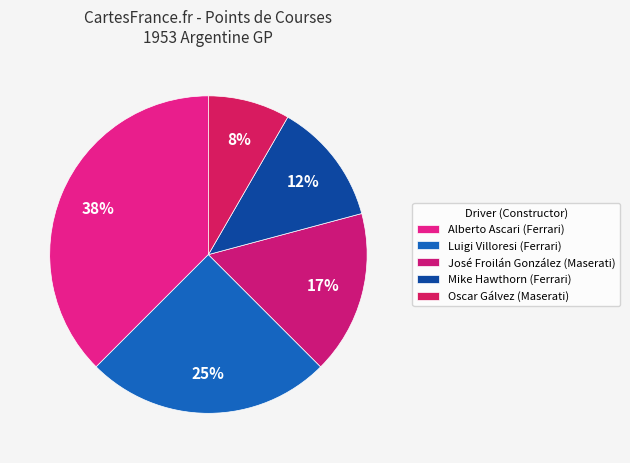

How many slices are in this pie chart?

5